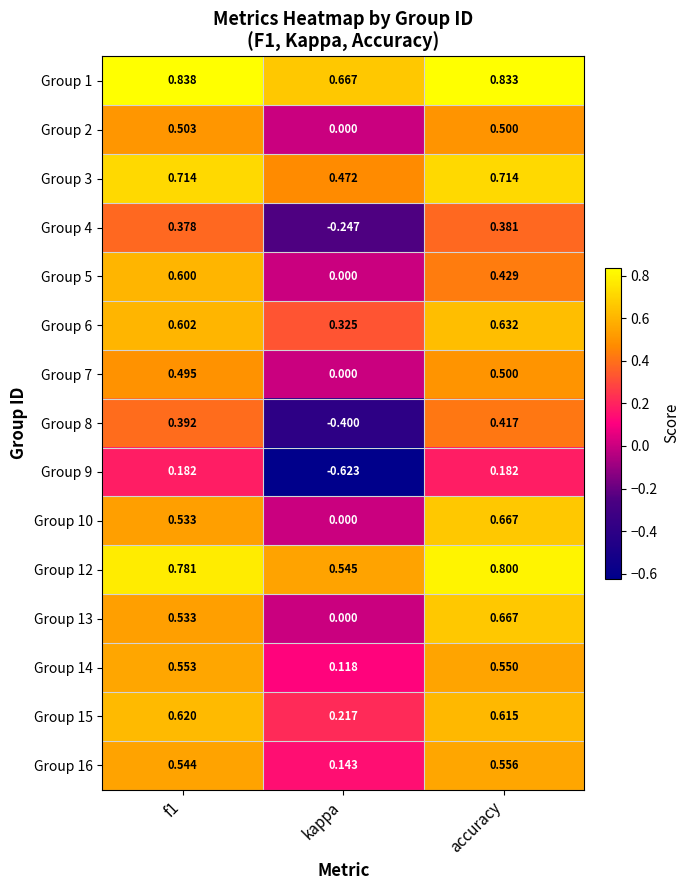

Is the value of Group 15 at accuracy greater than the value of Group 6 at kappa?

Yes